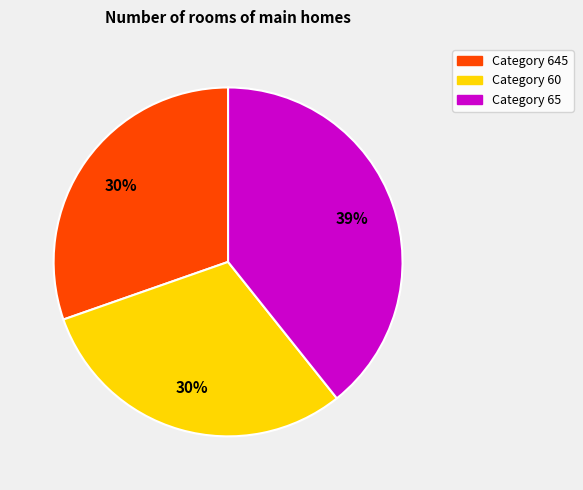

Approximately how many times larger is the value at Category 65 compared to Category 645?

1.3